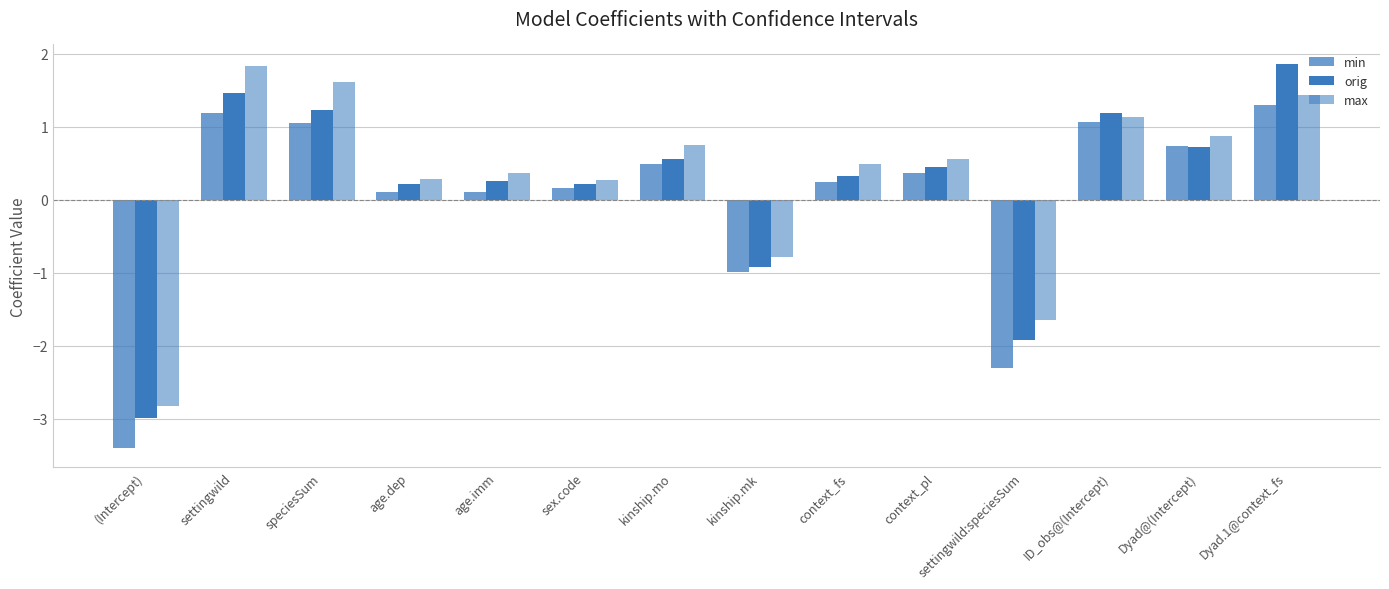

Reading left to right, transcribe all the data shown in this chart.

min: -3.4	1.2	1.1	0.1	0.1	0.2	0.5	-1.0	0.2	0.4	-2.3	1.1	0.7	1.3
orig: -3.0	1.5	1.2	0.2	0.3	0.2	0.6	-0.9	0.3	0.4	-1.9	1.2	0.7	1.9
max: -2.8	1.8	1.6	0.3	0.4	0.3	0.8	-0.8	0.5	0.6	-1.6	1.1	0.9	1.4